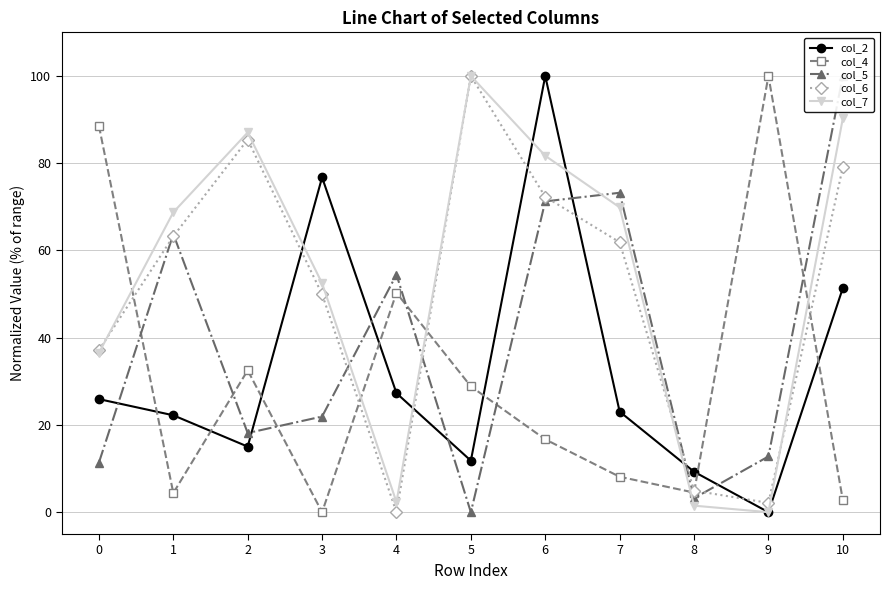

The col_2 series shows 30.5 at 10. True or false?

False